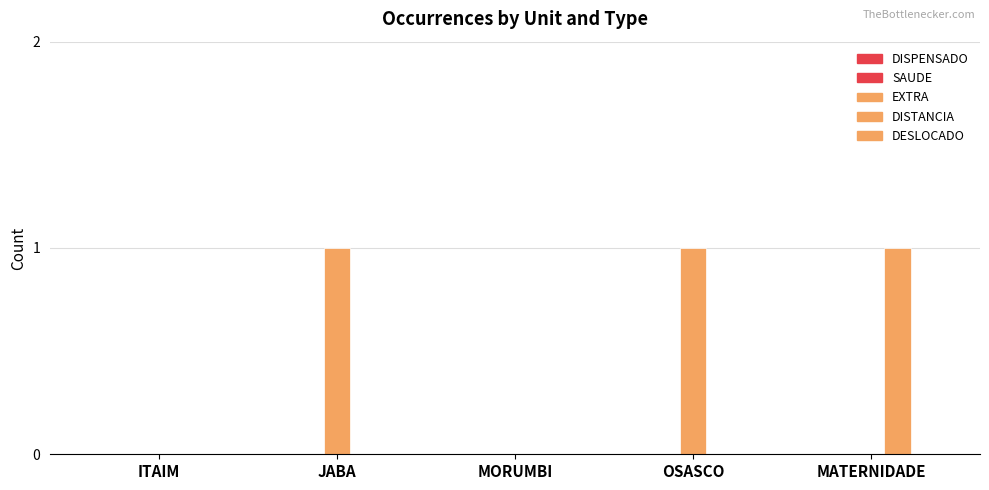

How many categories are shown in the chart?

5